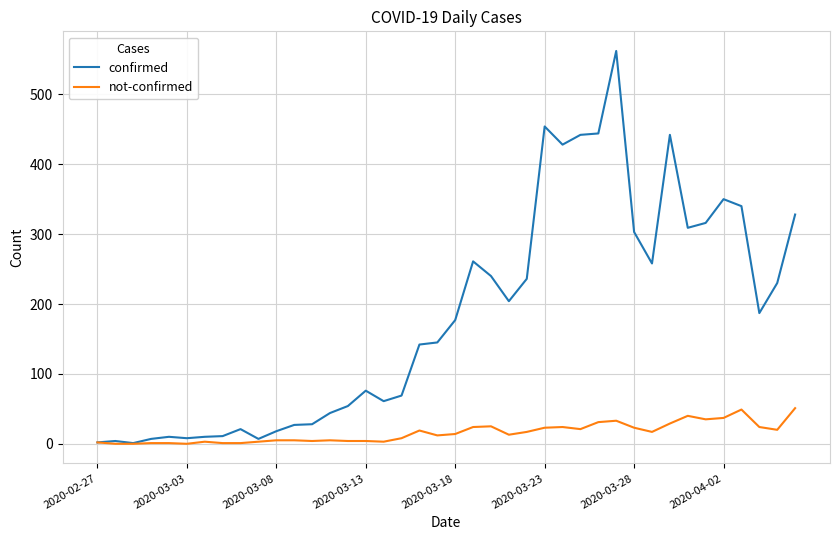

Which series has the largest total across all categories?

confirmed